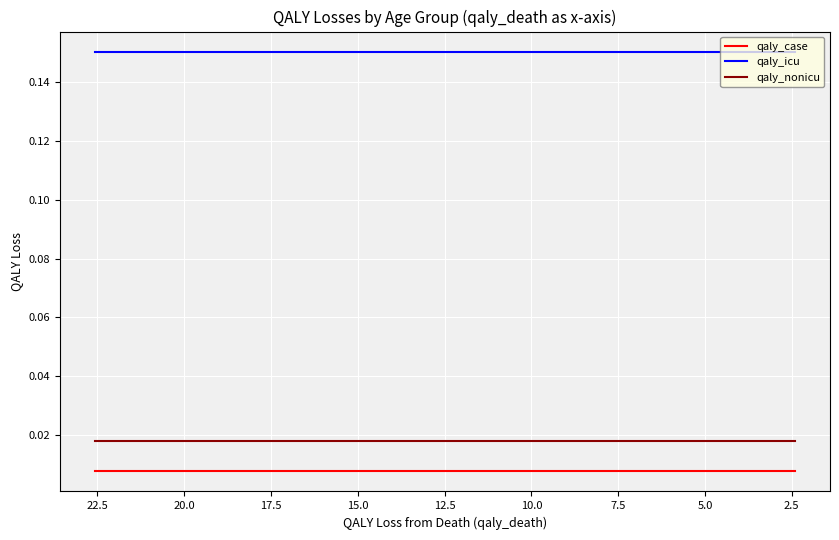

What is the greatest value displayed?

0.1